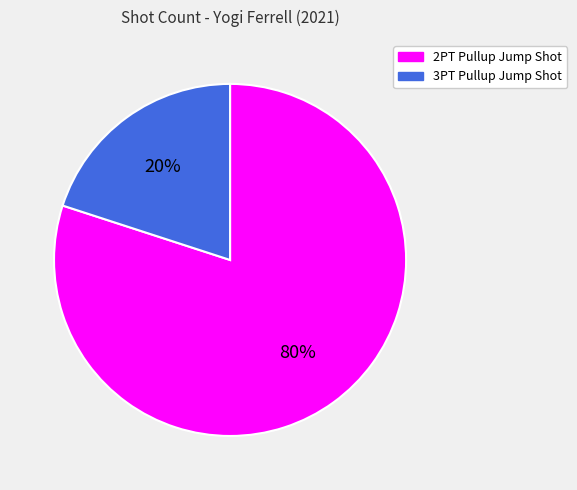

How many slices are in this pie chart?

2